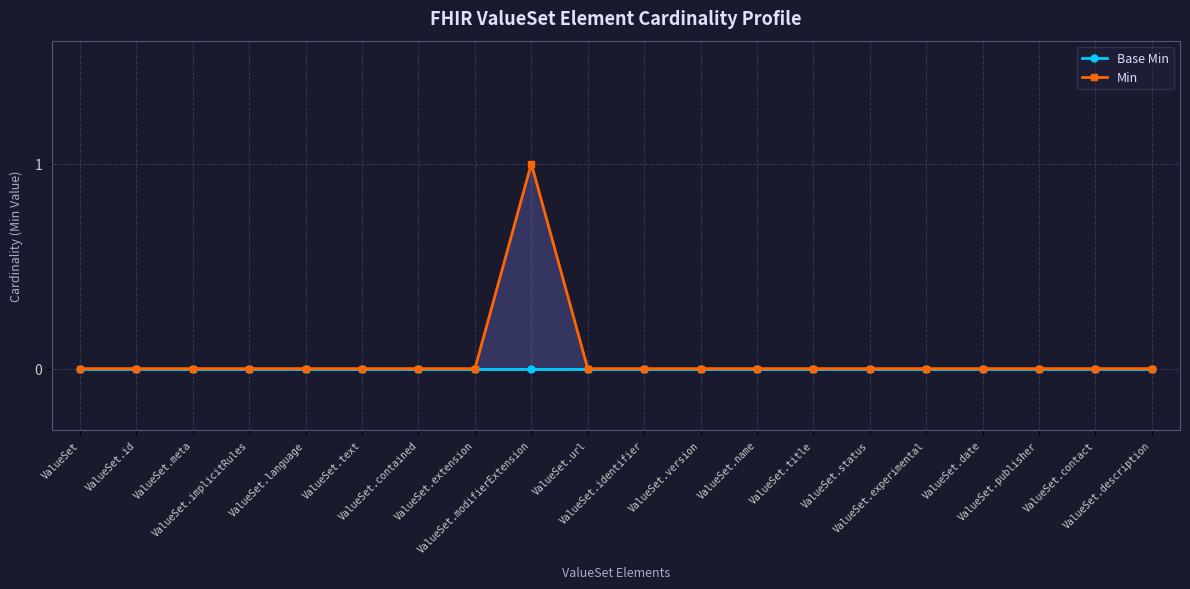

Reading left to right, list all the values displayed in this chart.

Base Min: 0	0	0	0	0	0	0	0	0	0	0	0	0	0	0	0	0	0	0	0
Min: 0	0	0	0	0	0	0	0	1	0	0	0	0	0	0	0	0	0	0	0